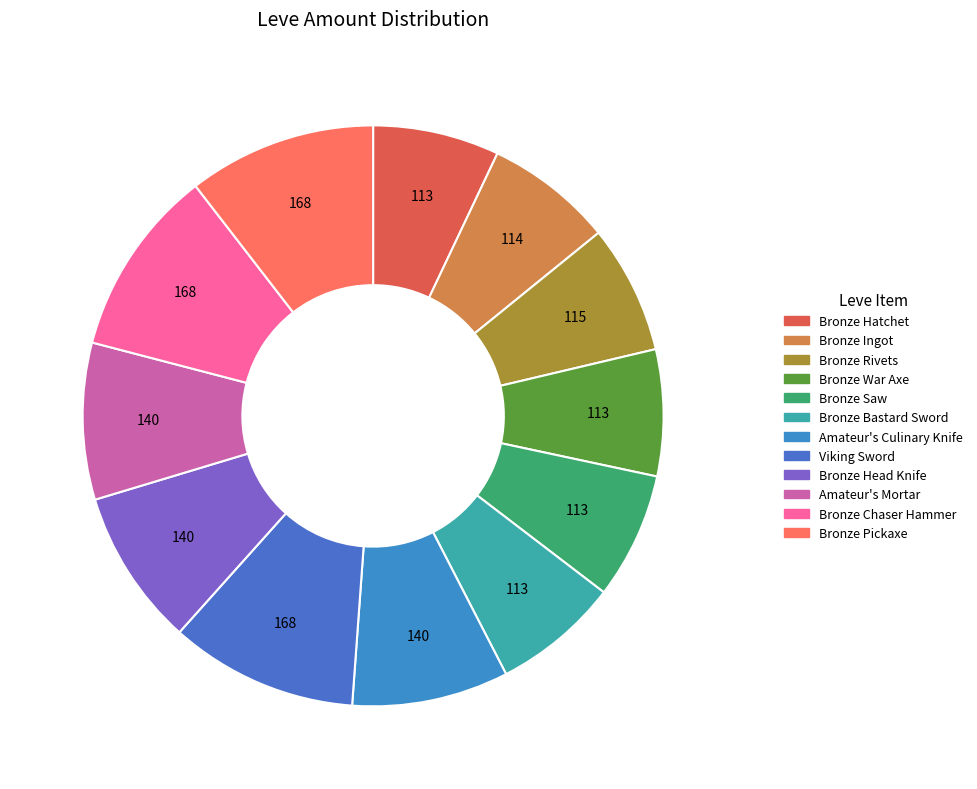

How many segments does this pie chart have?

12